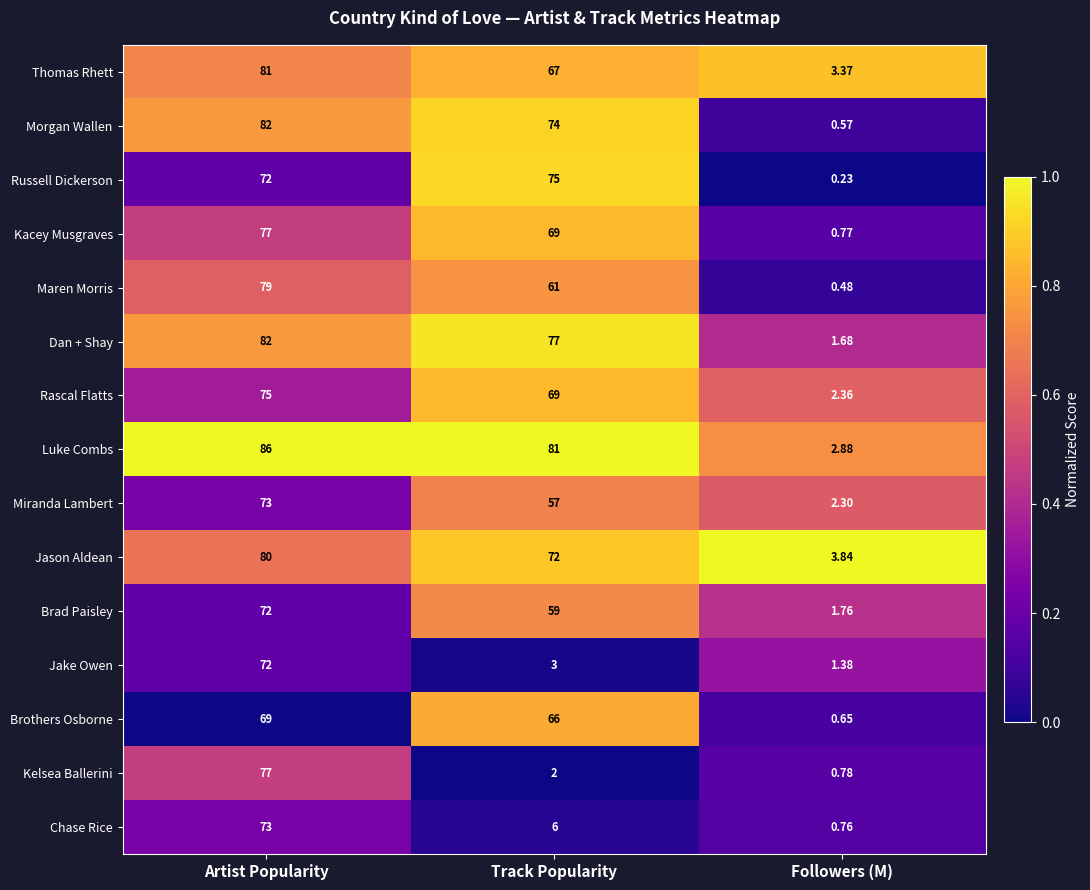

At which category does the chart reach its peak across all series?

Artist Popularity